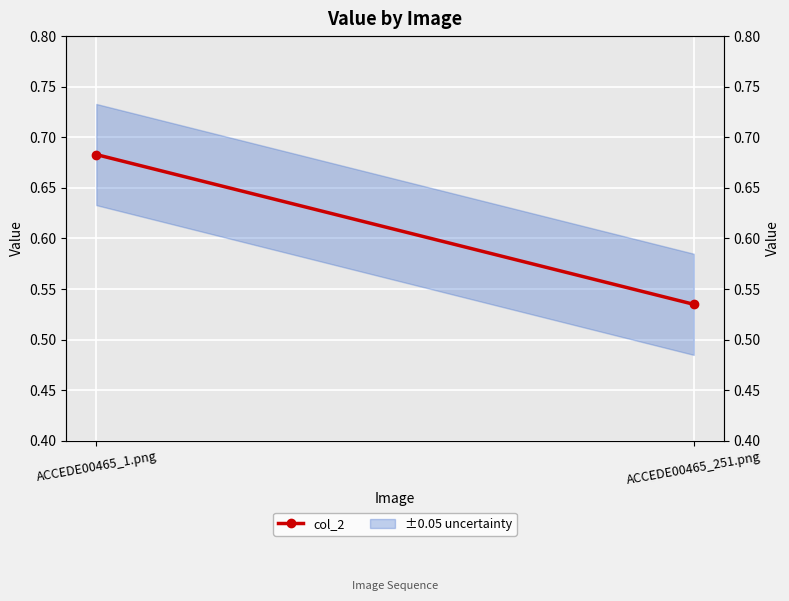

What is the average value?

0.6